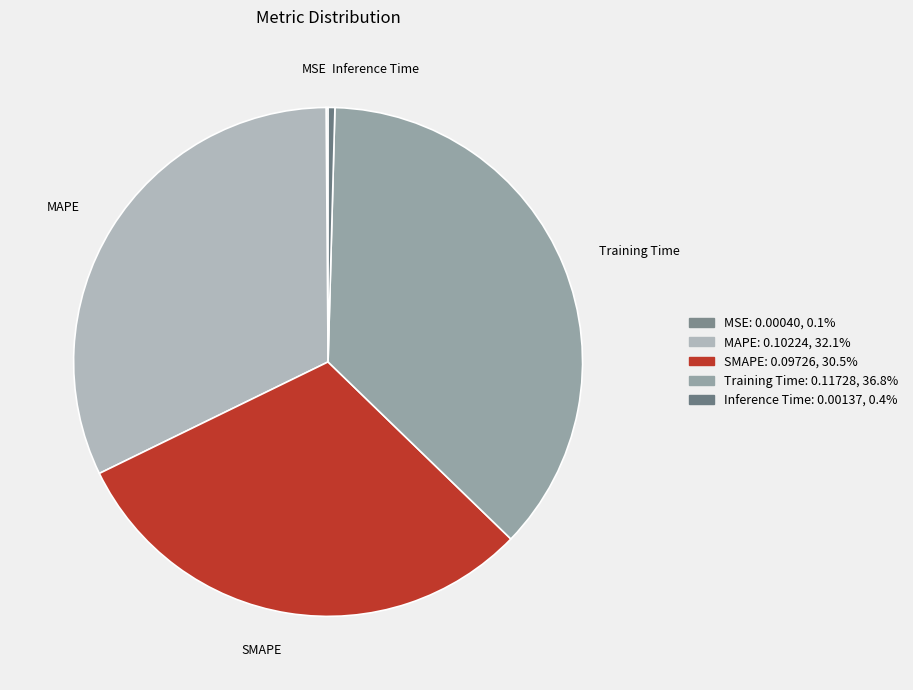

Is the sum of Inference Time and MAPE greater than half?

No